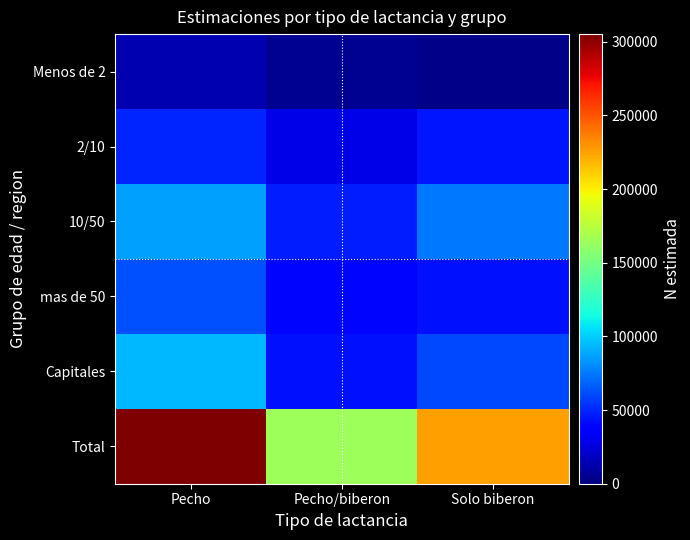

Which series has the largest total across all categories?

Total